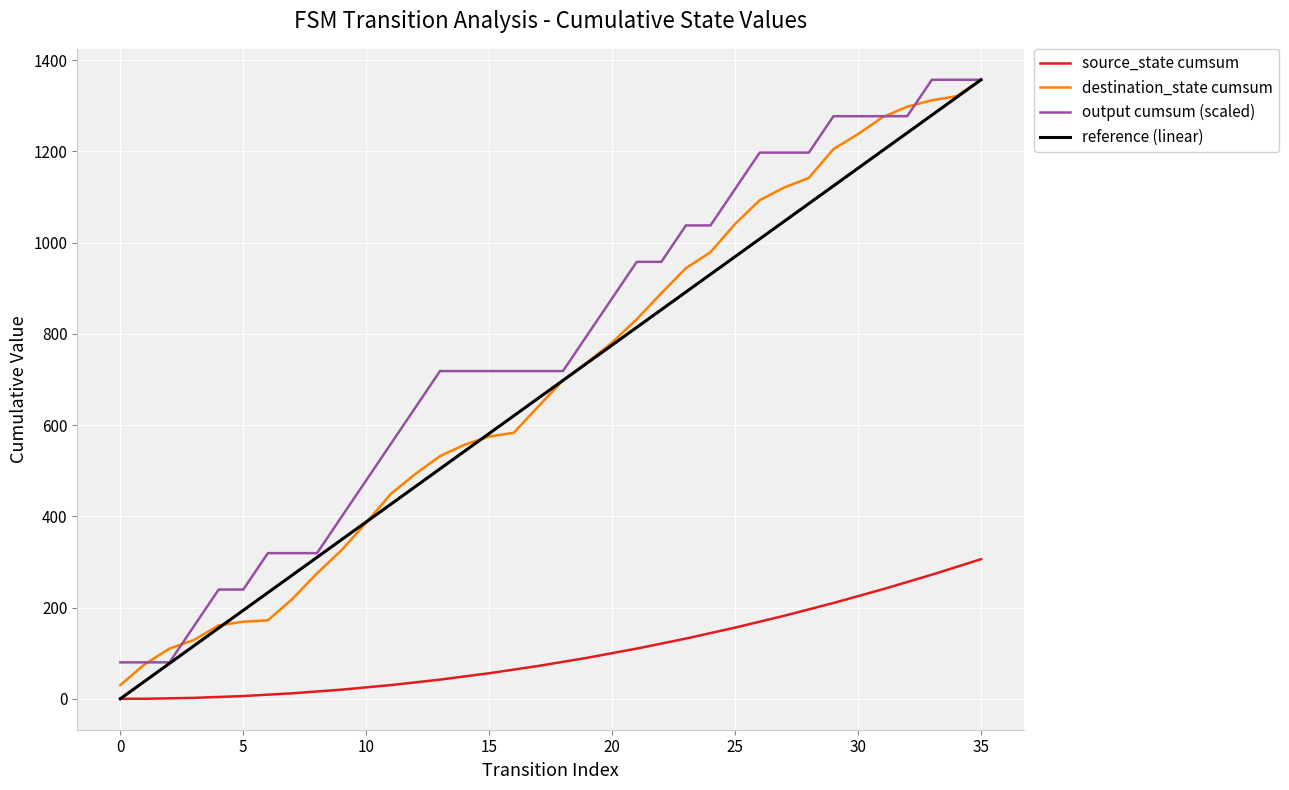

What is the greatest value displayed?

1357.0